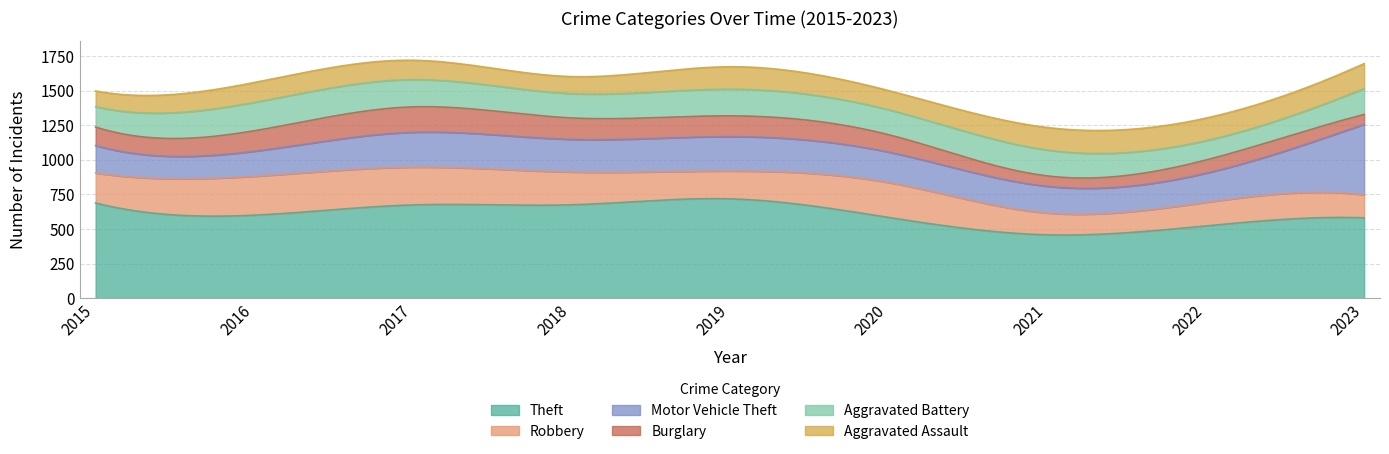

Which category has the highest value in the Motor Vehicle Theft series?

2023